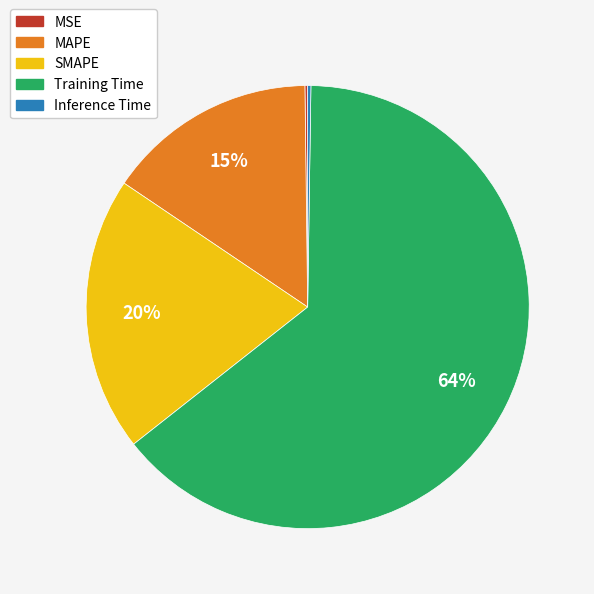

Does any single category account for the majority?

Yes